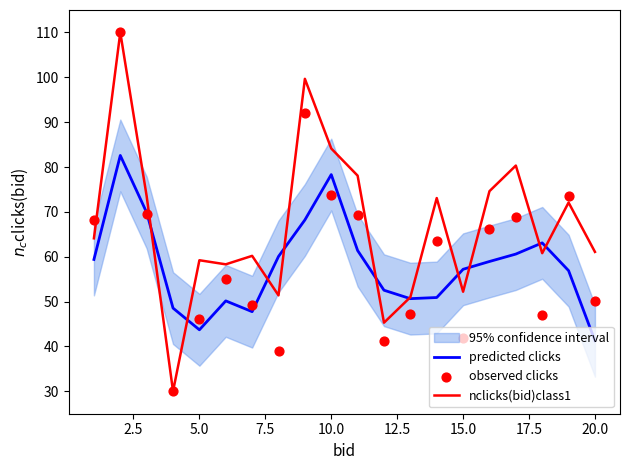

The value of nclicks(bid)class1 at 15.0 is 52.2. True or false?

True